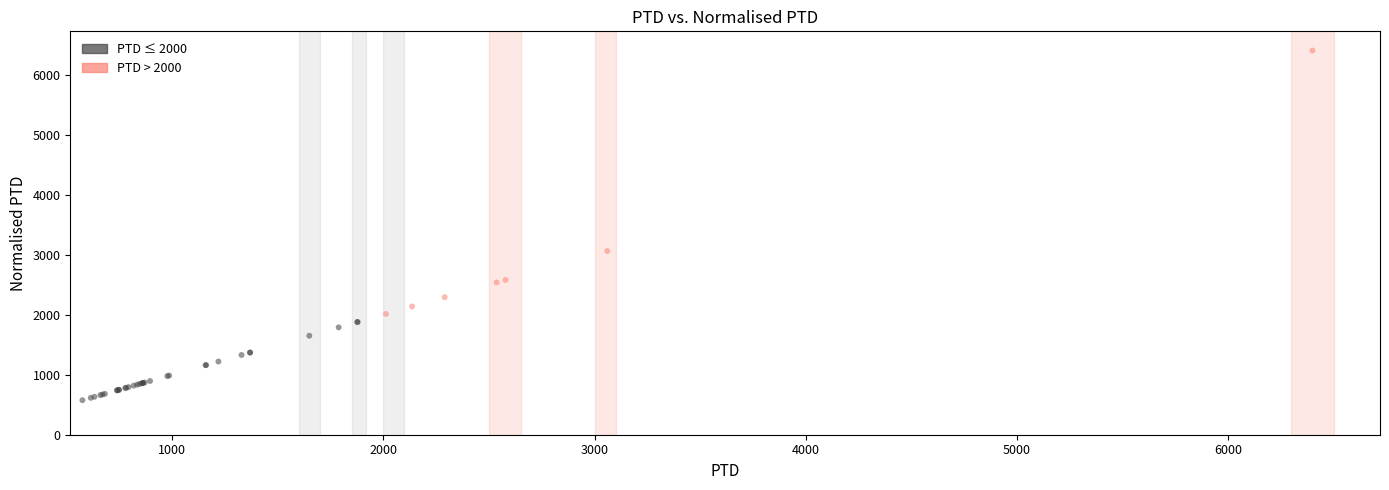

What Y value in the scatter plot is closest to 3487?

3060.2